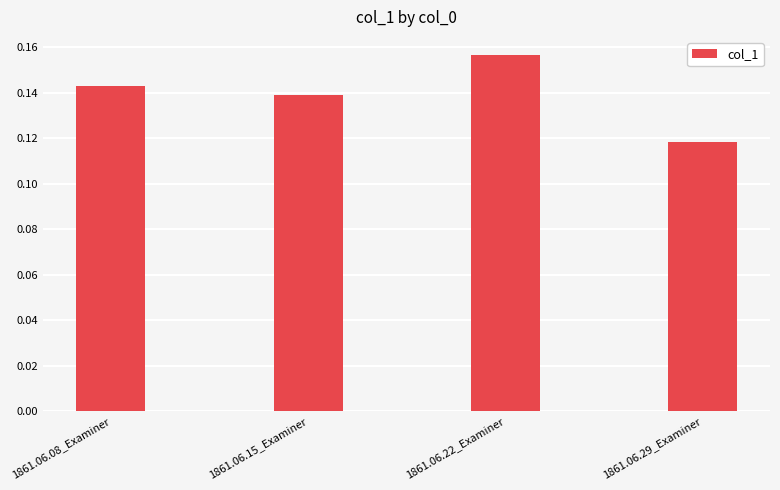

The value at 1861.06.08_Examiner is 0.2. True or false?

False